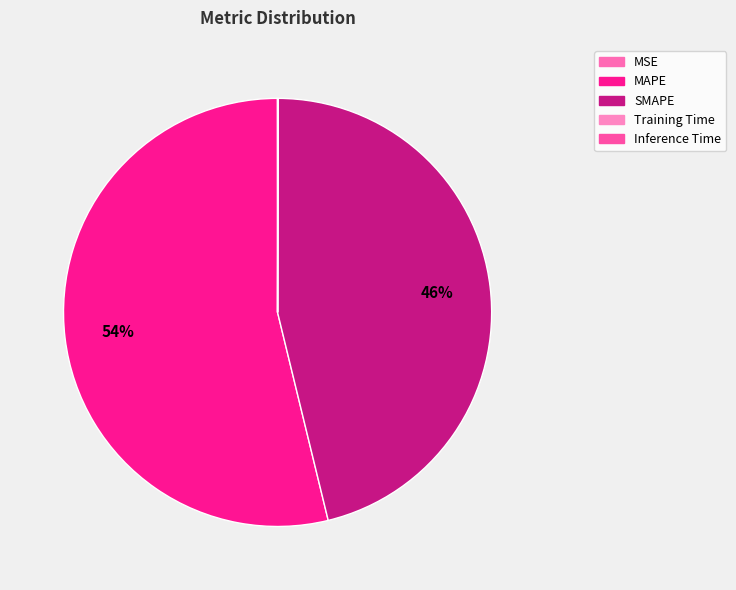

Which category has the smallest portion of the pie?

Training Time